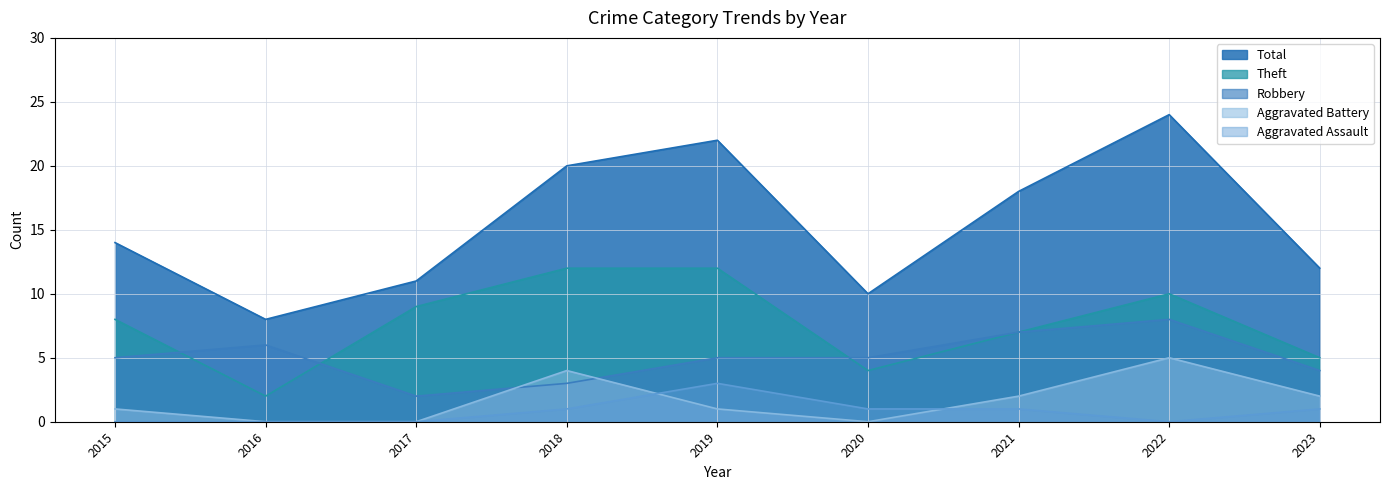

How many data points in Aggravated Assault are above 1?

1